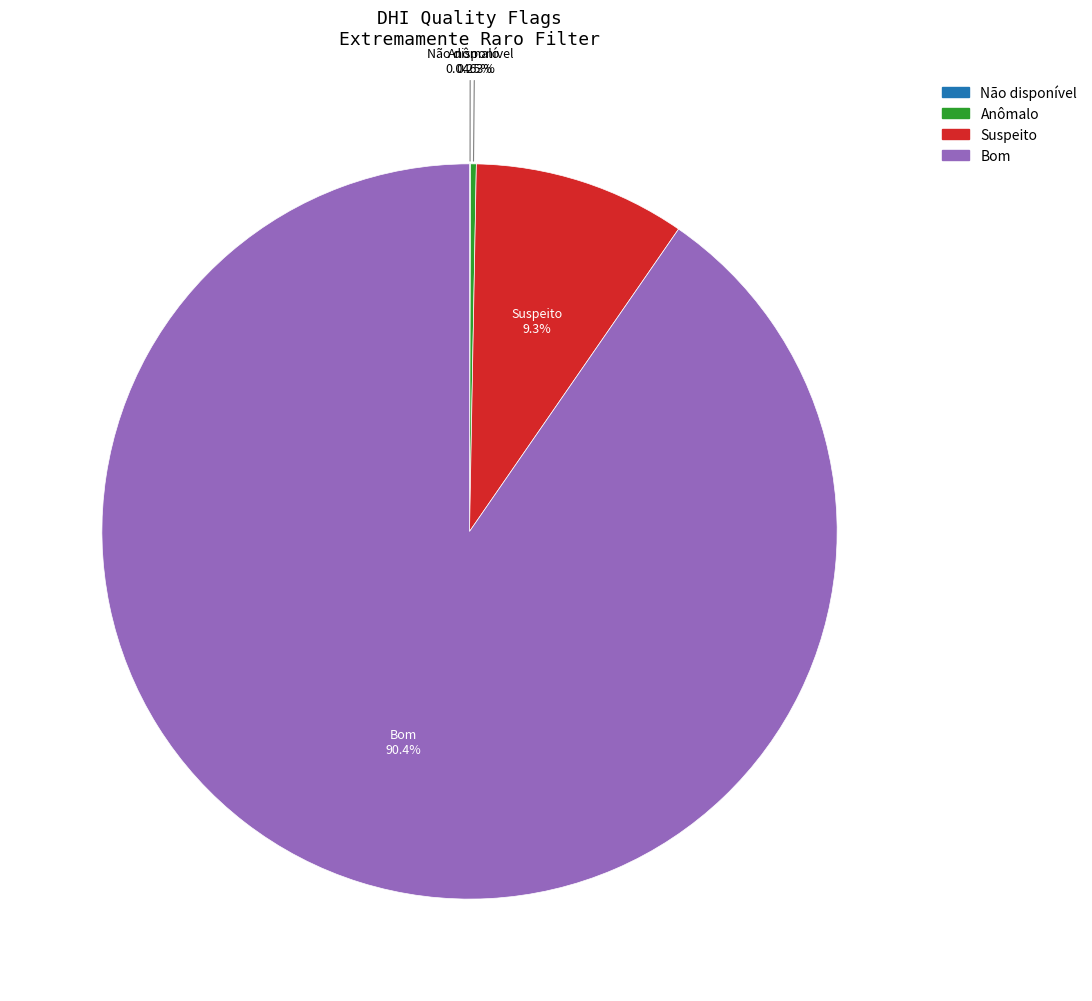

Does any single category account for the majority?

Yes